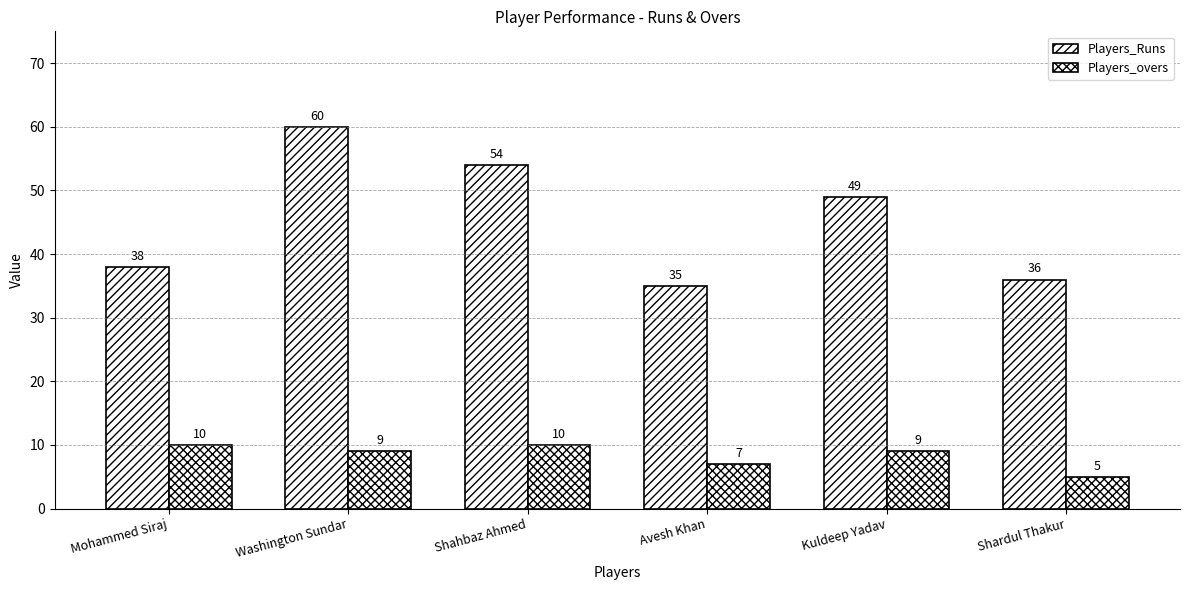

How many bars are there in total?

12